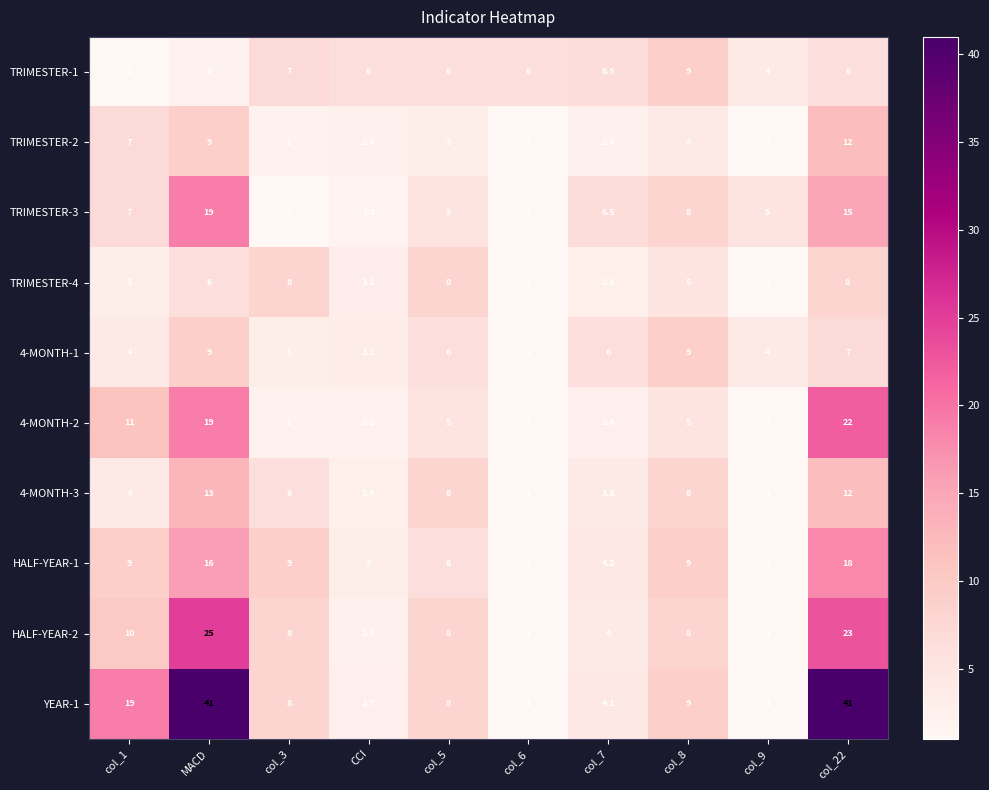

The value of 4-MONTH-2 at col_3 is 2.0. True or false?

True